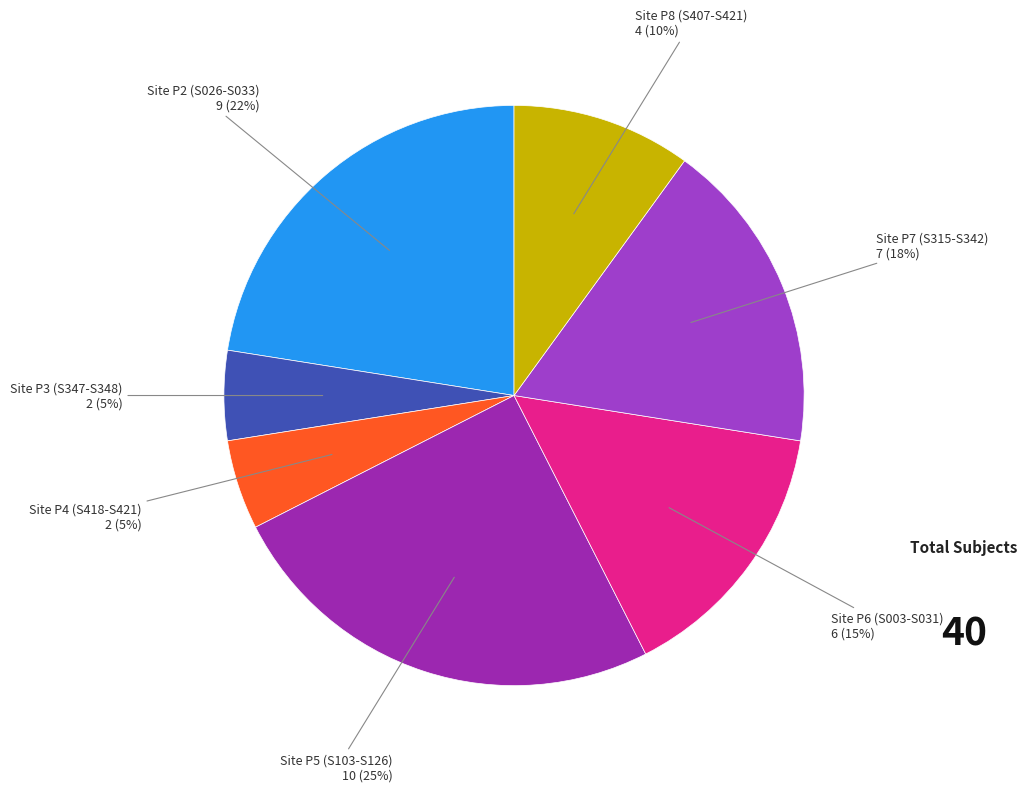

Which category has the biggest portion of the pie?

Site P5 (S103-S126)